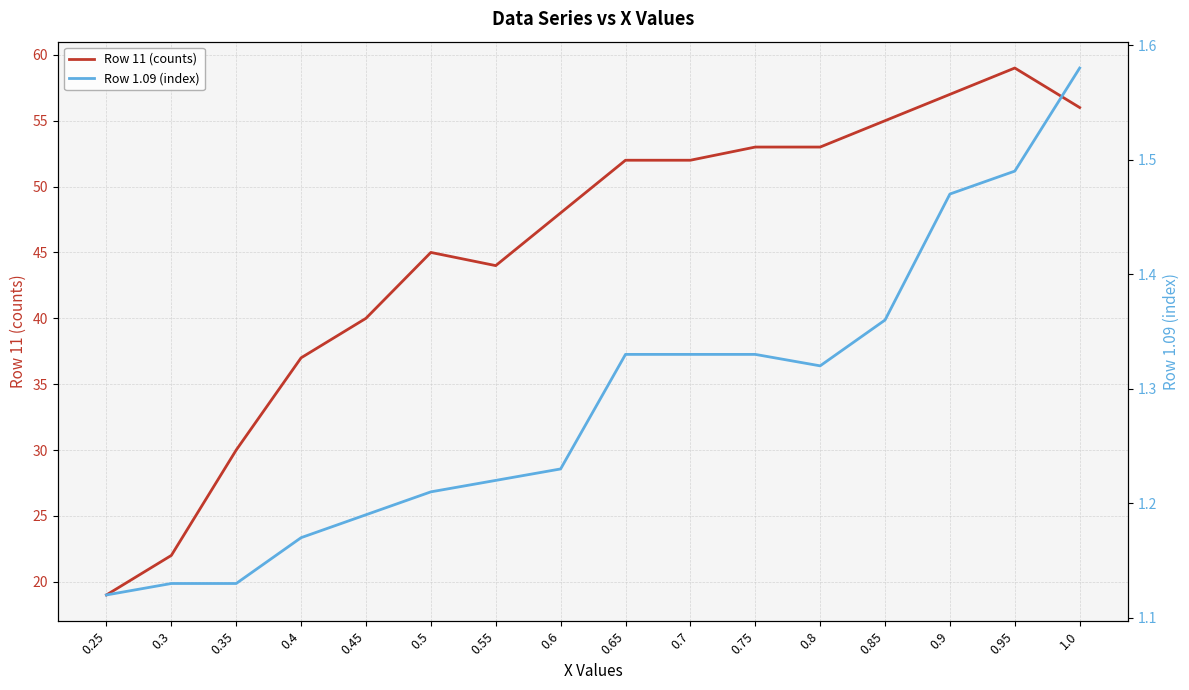

Where does the Row 11 (counts) series first go above 52?

0.75